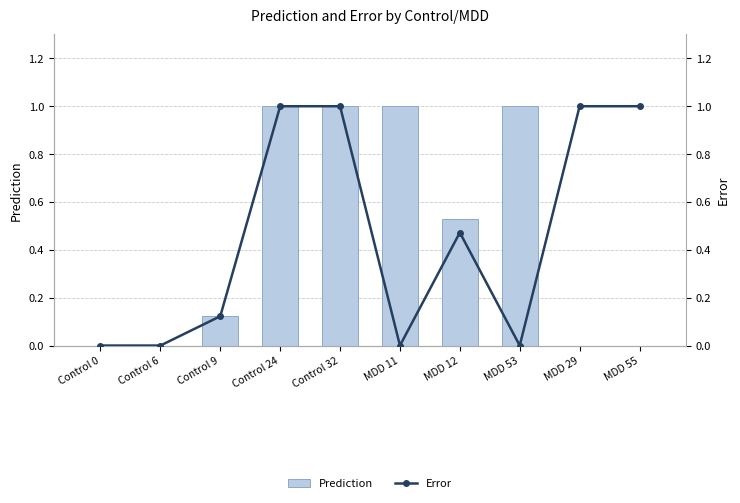

True or false: Error has a value of 0.5 at MDD 12.

True